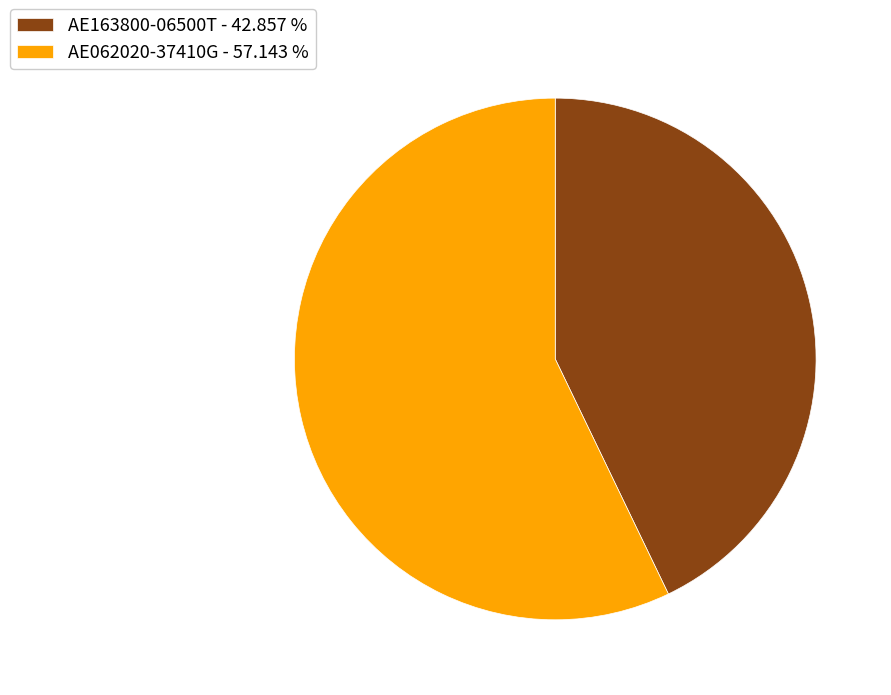

Which category has the biggest portion of the pie?

AE062020-37410G